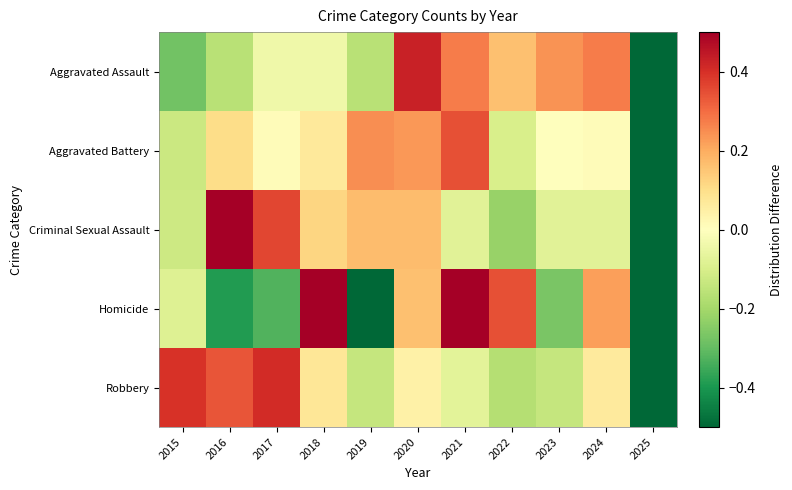

At which category is the sum across all series the highest?

2021